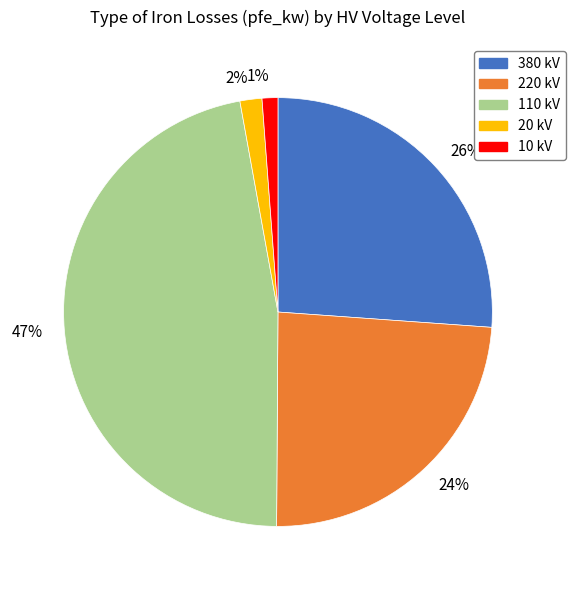

Count the number of slices in the pie.

5